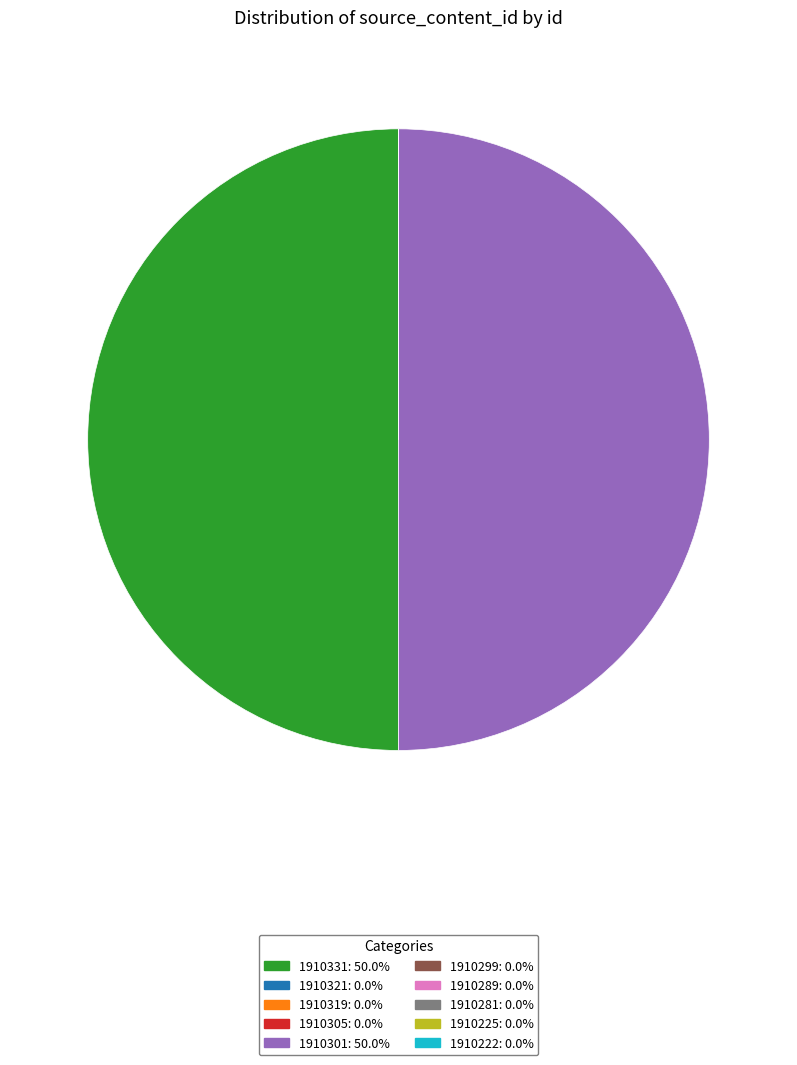

Which category accounts for the majority?

1910331